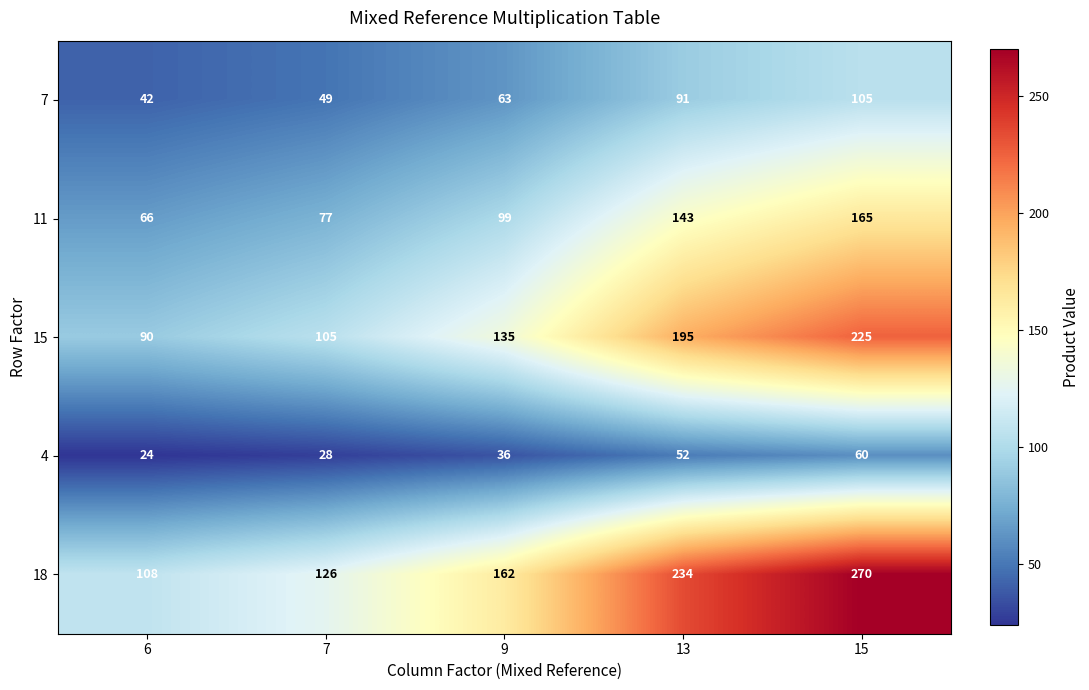

Is it true that 15 equals 90 at 6?

True